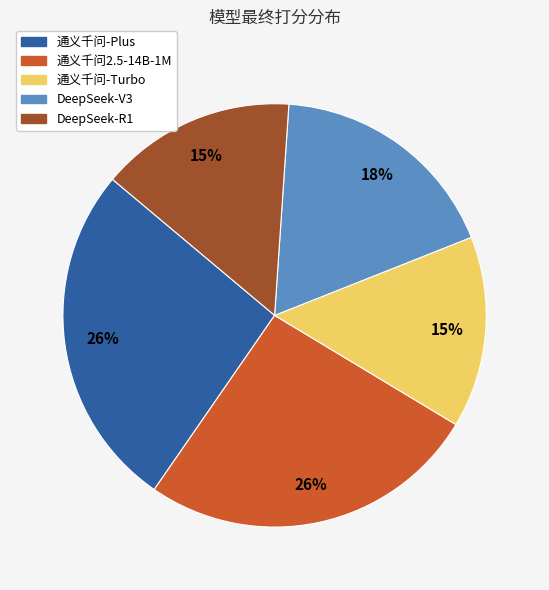

Between DeepSeek-V3 and 通义千问-Turbo, which is larger?

DeepSeek-V3